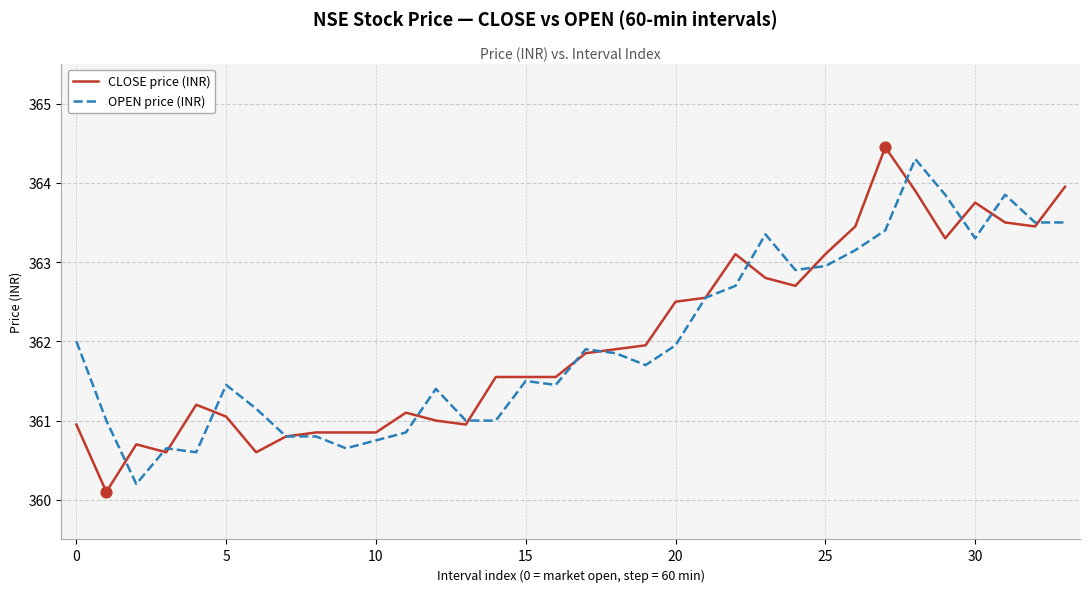

What are all the series names shown in the legend?

CLOSE price (INR), OPEN price (INR)